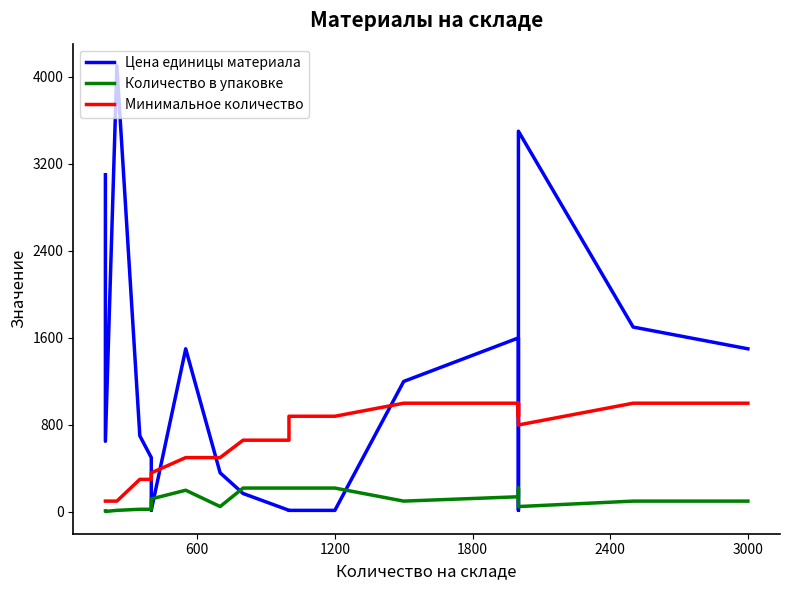

How many data points does each series have?

20